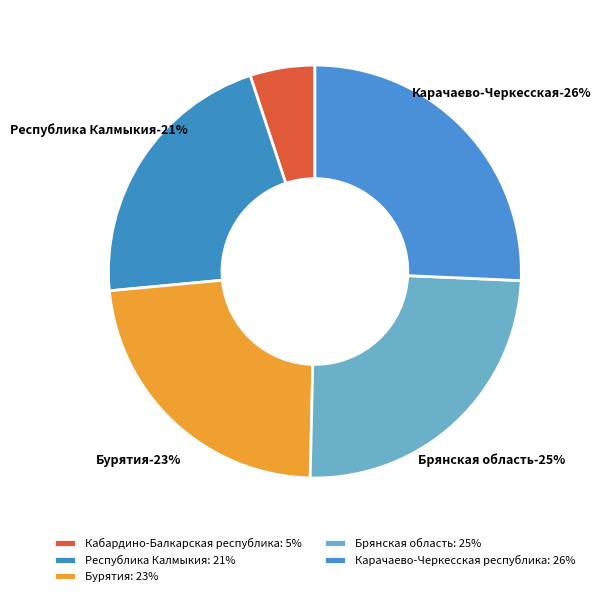

Does any single category account for the majority?

No